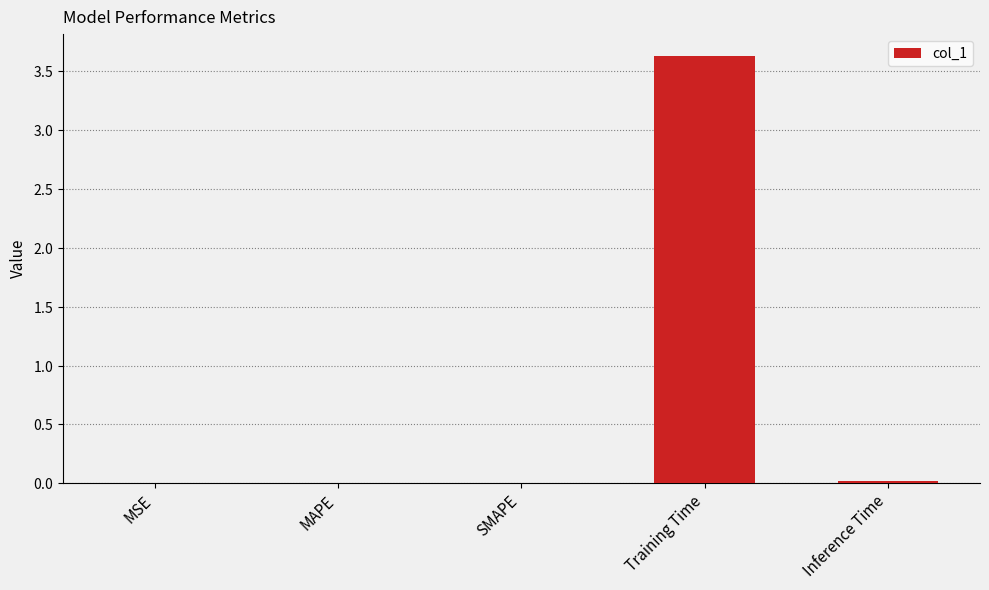

Are the bars horizontal?

No